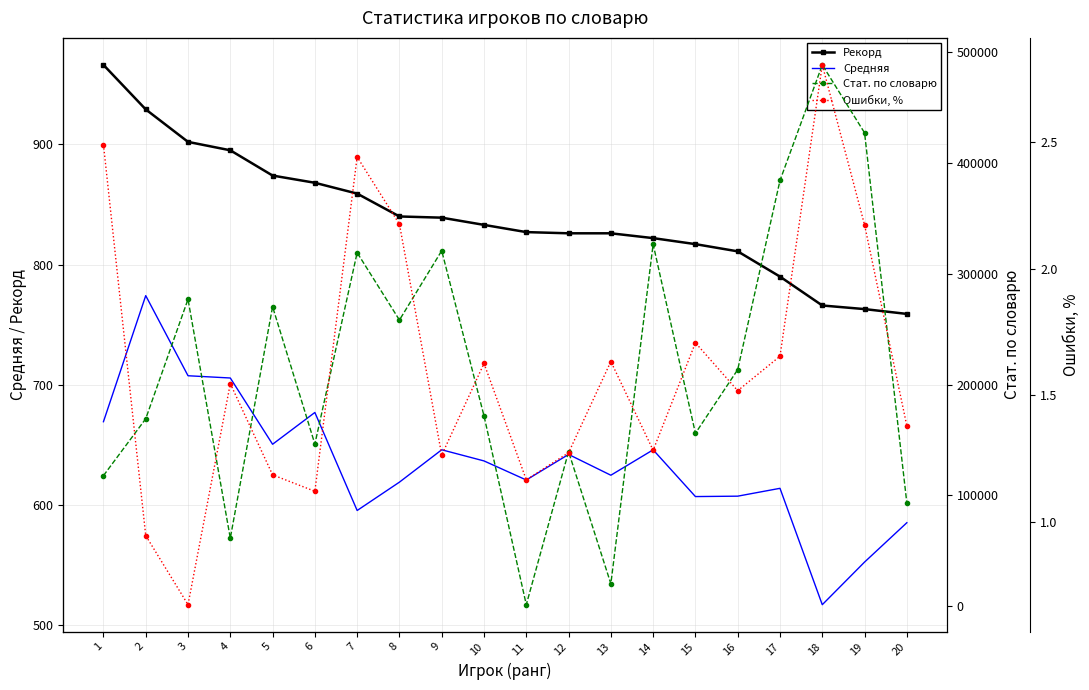

At which category is the sum across all series the highest?

18